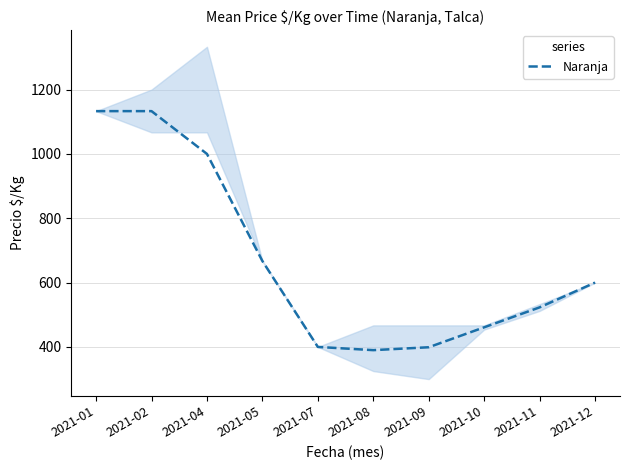

Between 2021-12 and 2021-09, which is larger?

2021-12